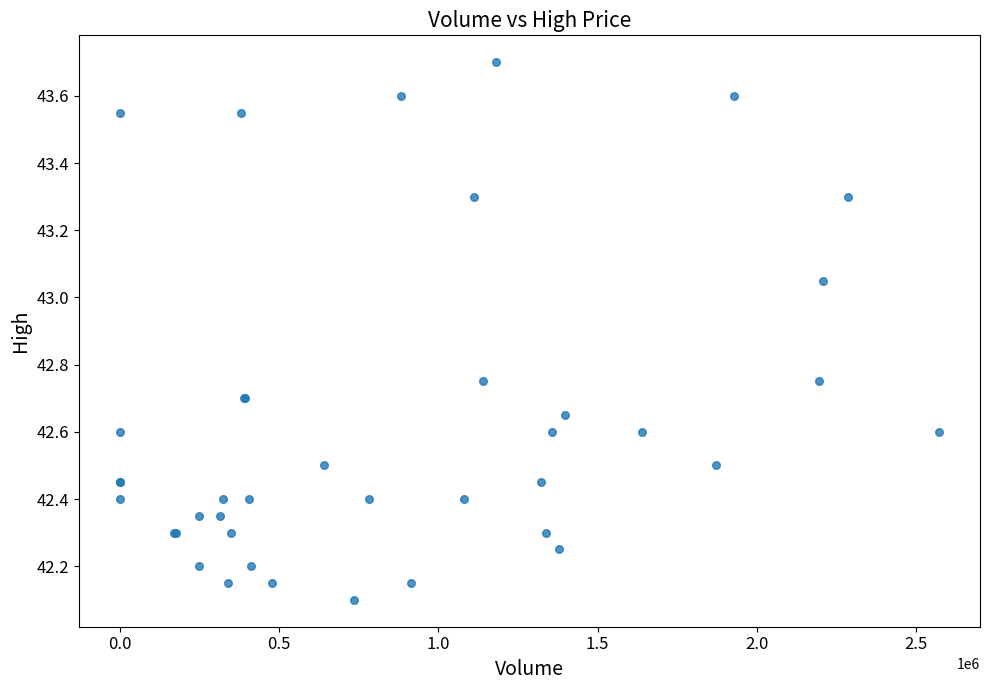

What Y value in the scatter plot is closest to 42?

42.1